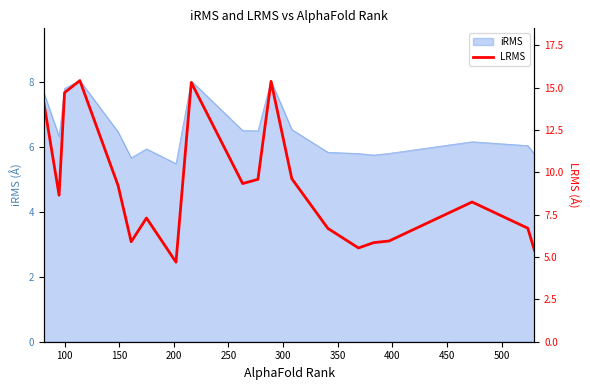

How many lines are shown in the chart?

1